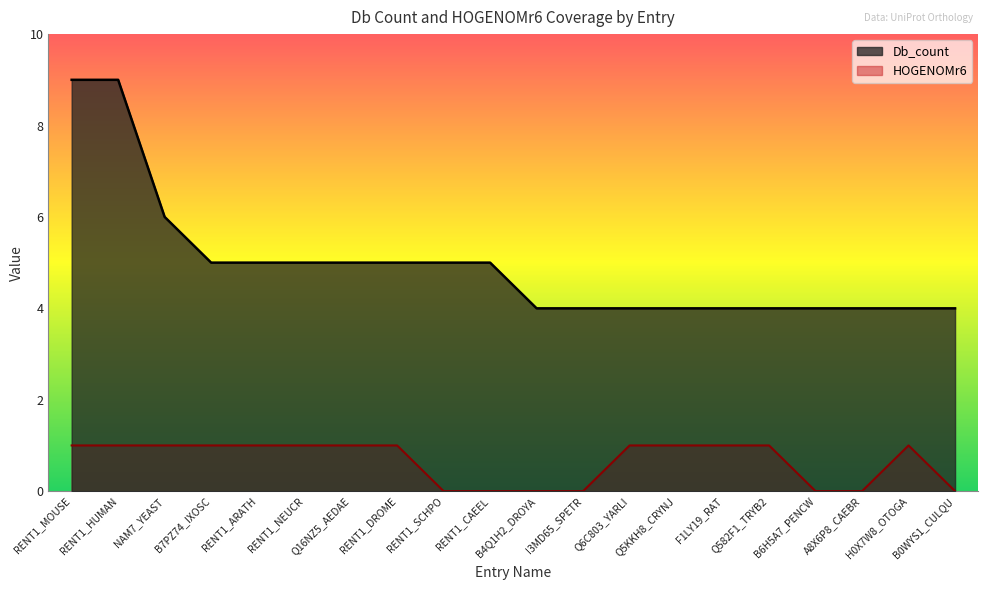

Reading left to right, transcribe all the data shown in this chart.

Db_count: 9	9	6	5	5	5	5	5	5	5	4	4	4	4	4	4	4	4	4	4
HOGENOMr6: 1	1	1	1	1	1	1	1	0	0	0	0	1	1	1	1	0	0	1	0